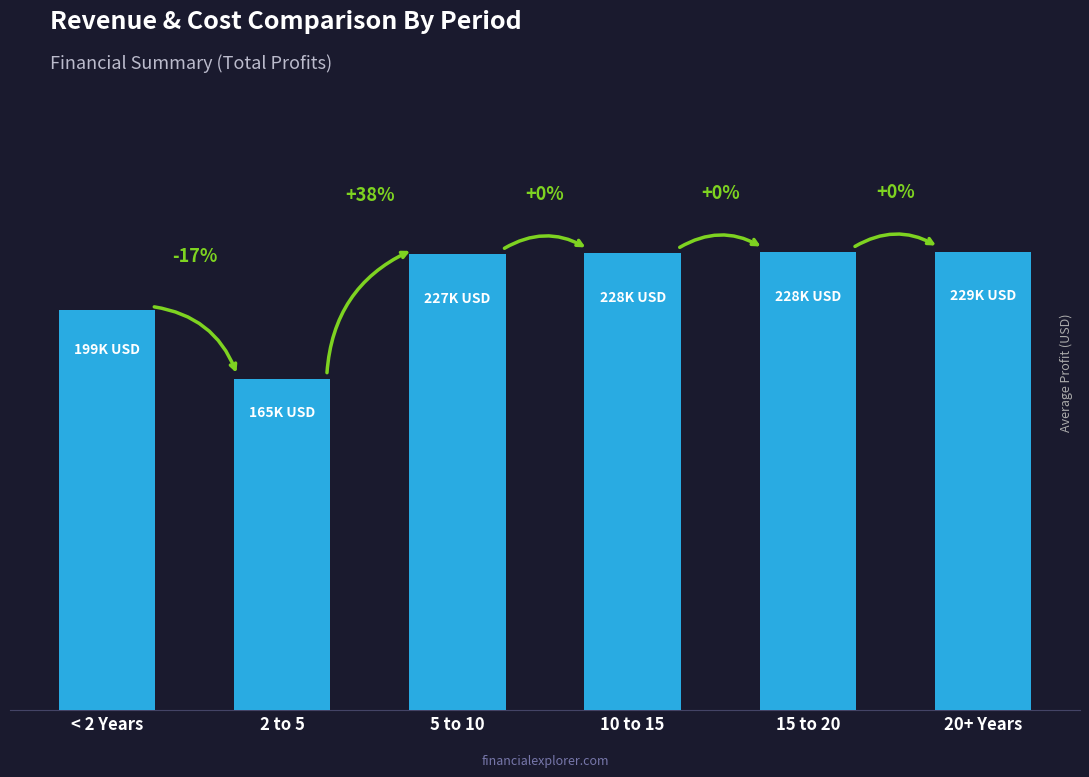

Reading left to right, transcribe all the data shown in this chart.

199186.3	165142.5	227196.8	227651.8	228107.4	228563.6